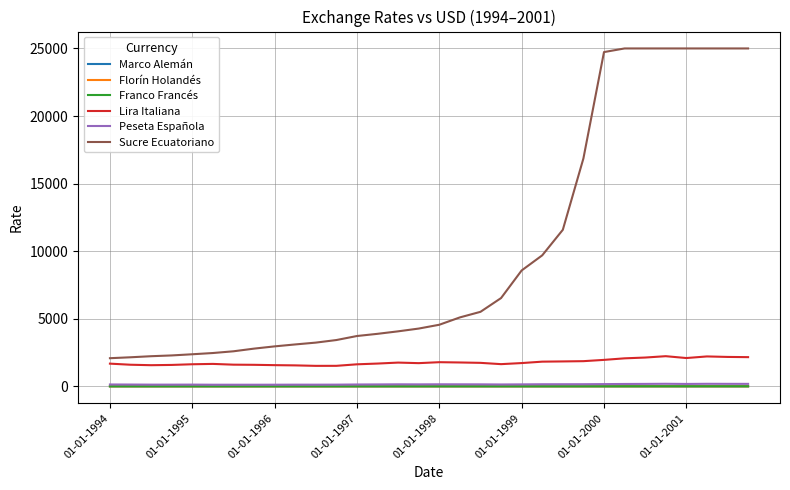

What is the greatest value displayed?

25000.0